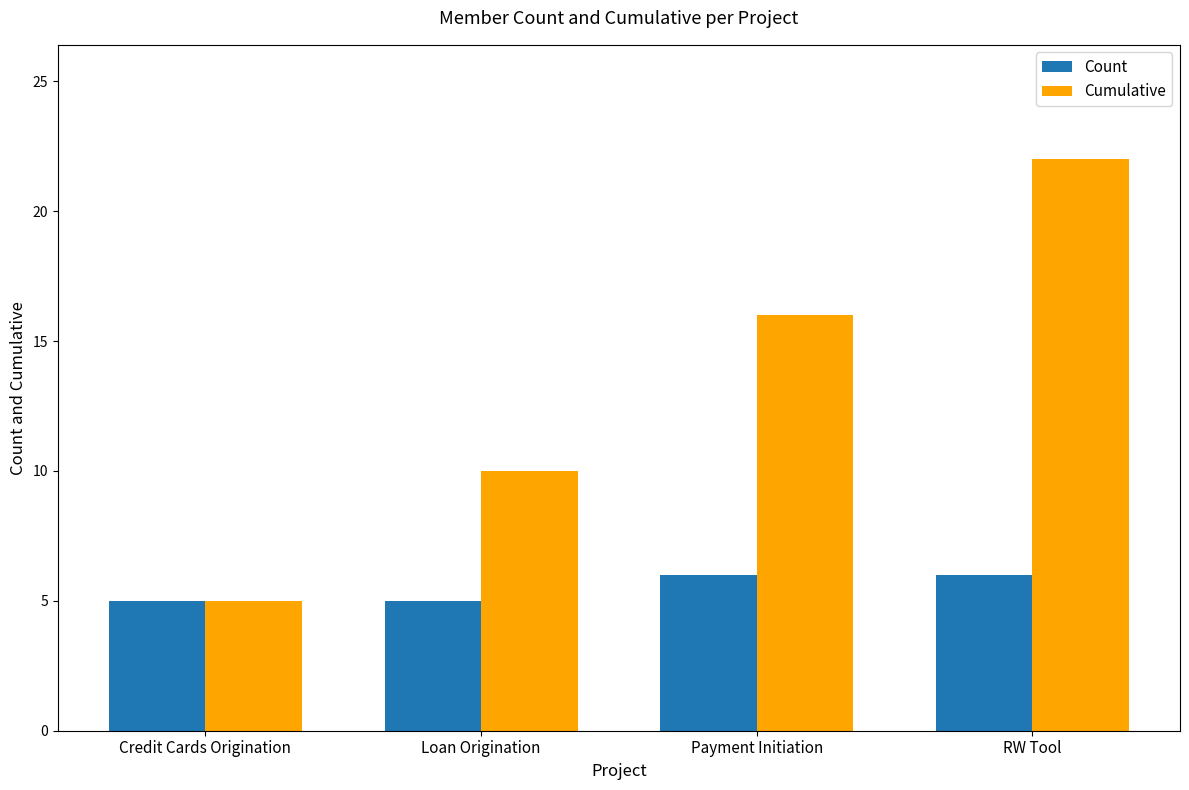

What is the label of the 3rd bar from the left?

Payment Initiation